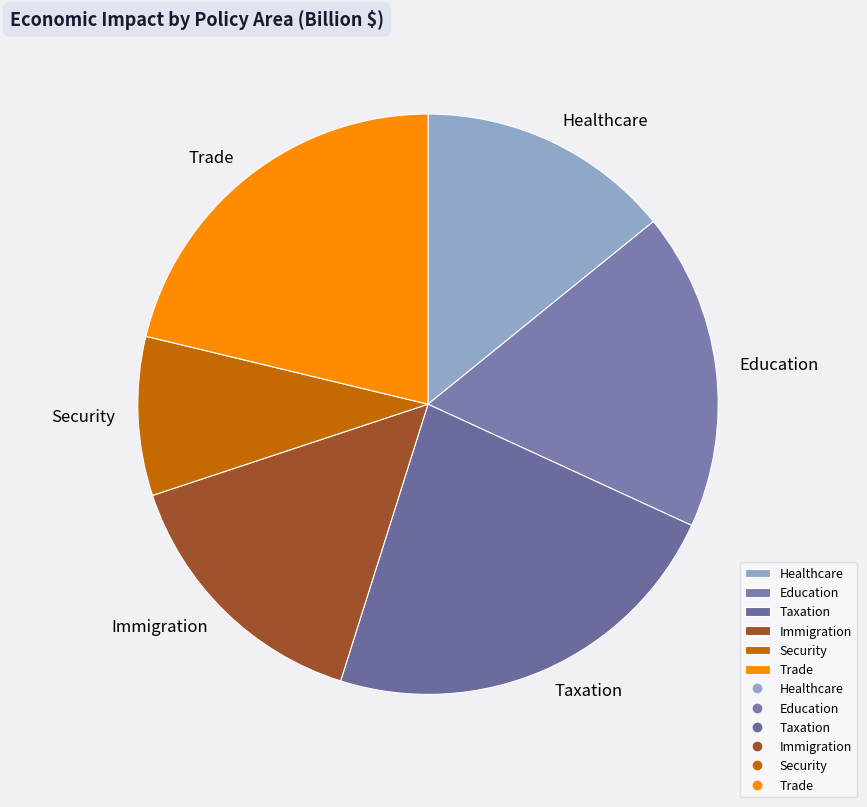

Is Immigration the majority of the pie?

No